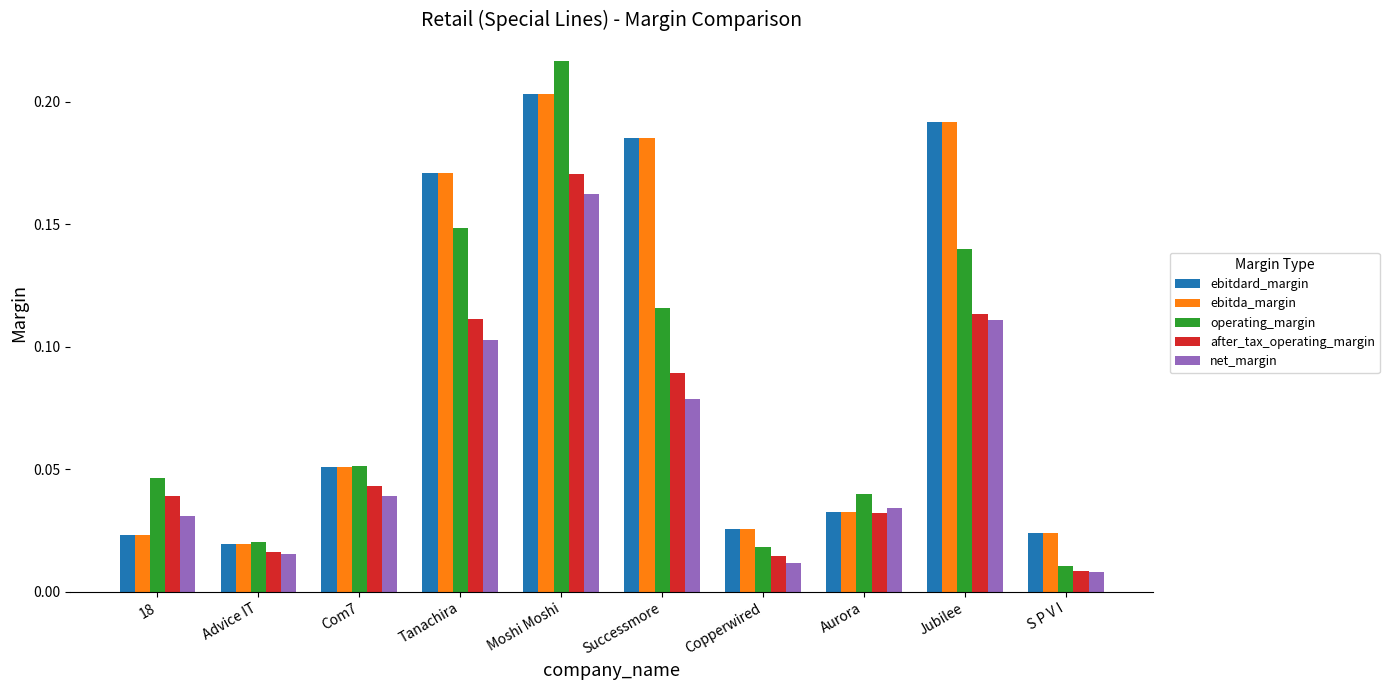

Which label corresponds to the smallest value in the chart?

S P V I